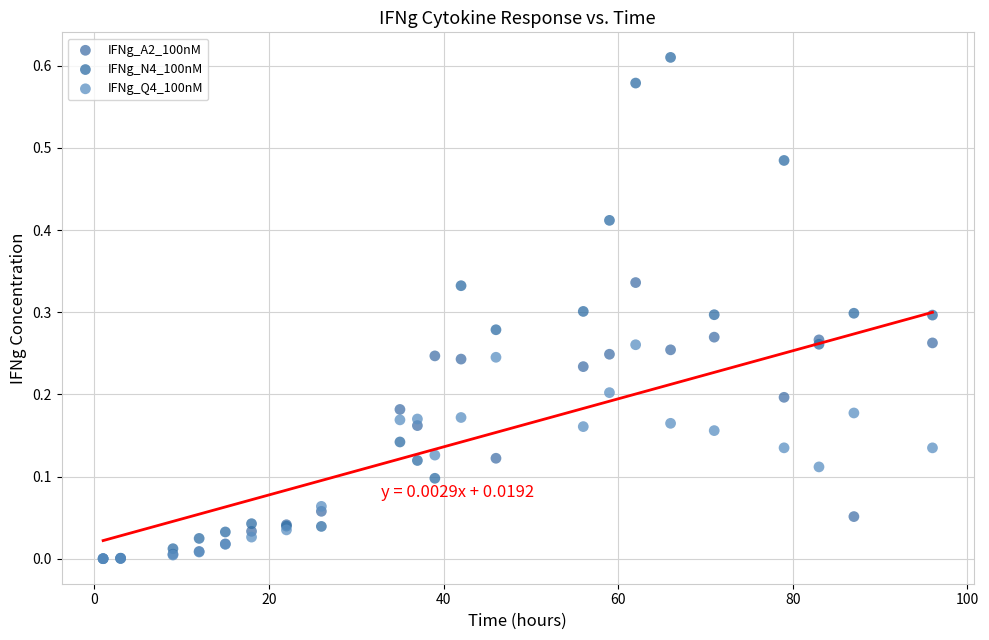

Which series has the widest spread of Y values?

IFNg_N4_100nM